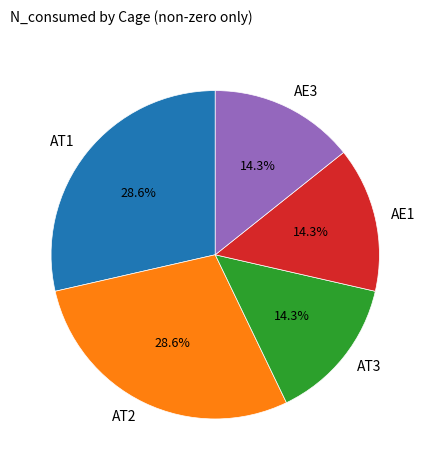

Is there a majority slice in this chart?

No